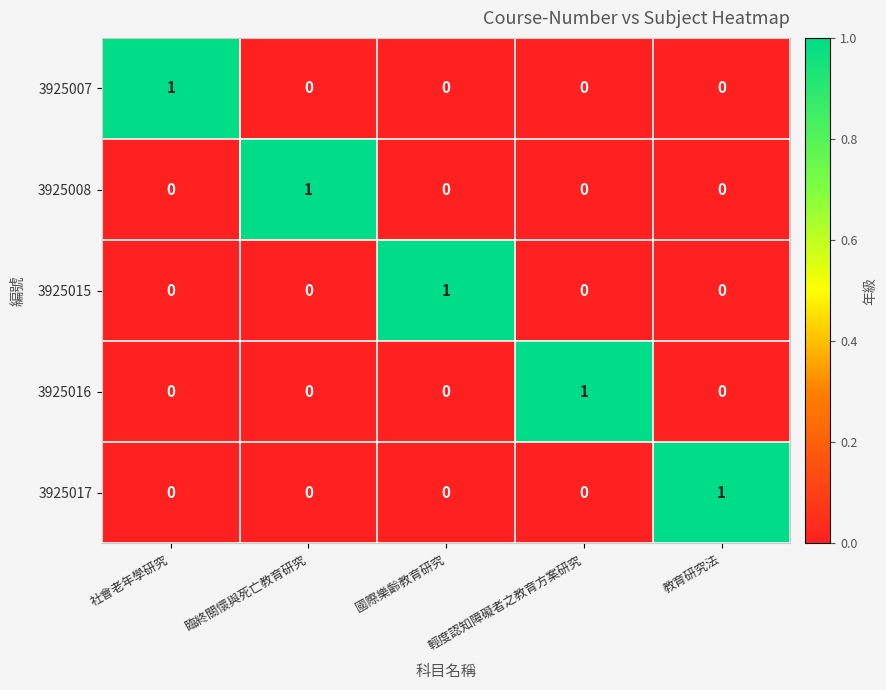

How many distinct data groups are displayed?

5